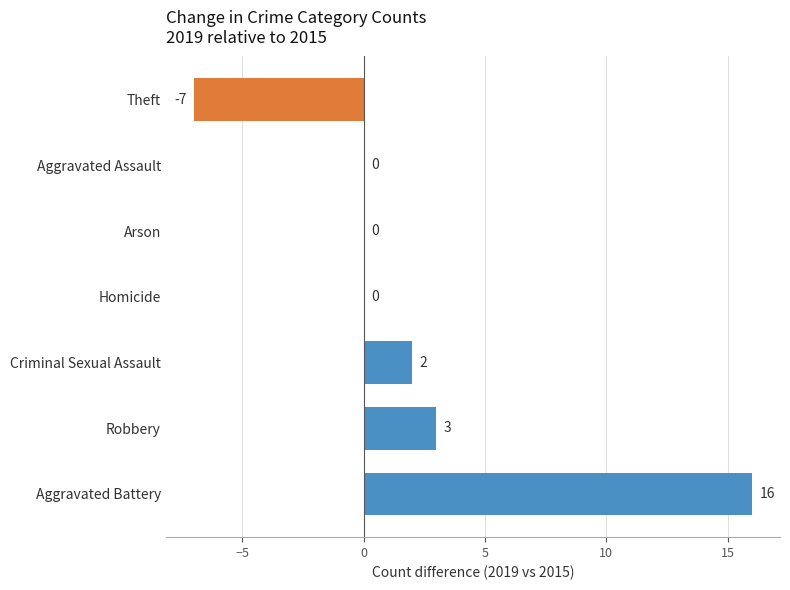

Reading bottom to top, what are all the values shown in this chart?

Aggravated Battery=16	Robbery=3	Criminal Sexual Assault=2	Homicide=0	Arson=0	Aggravated Assault=0	Theft=-7